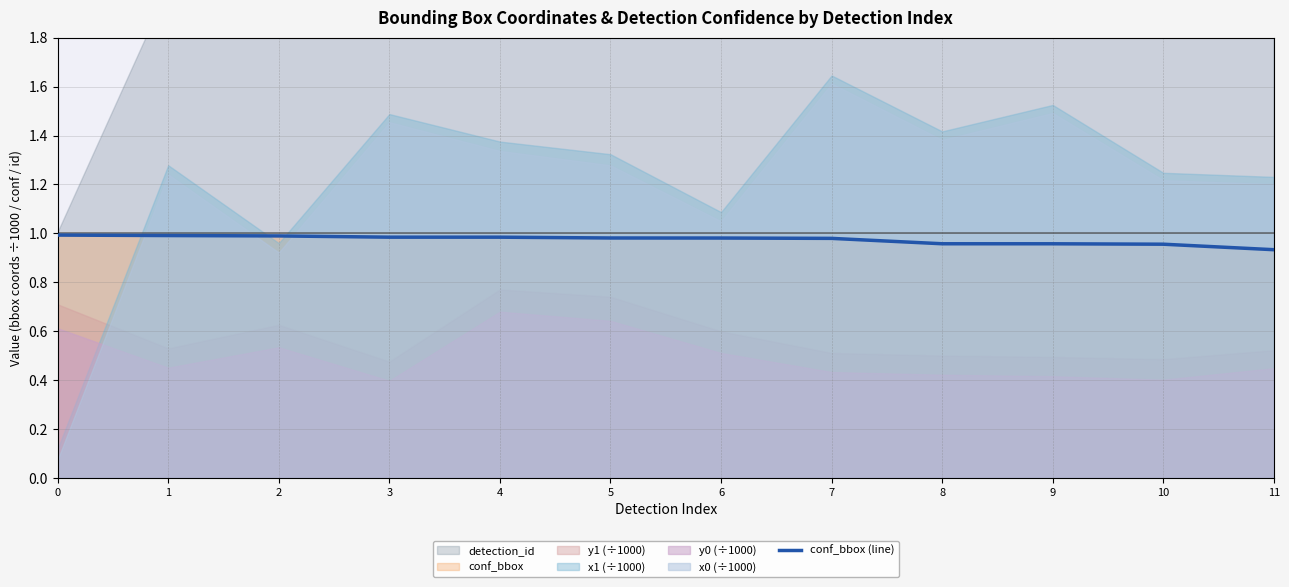

The conf_bbox (line) series shows 1.5 at 8. True or false?

False